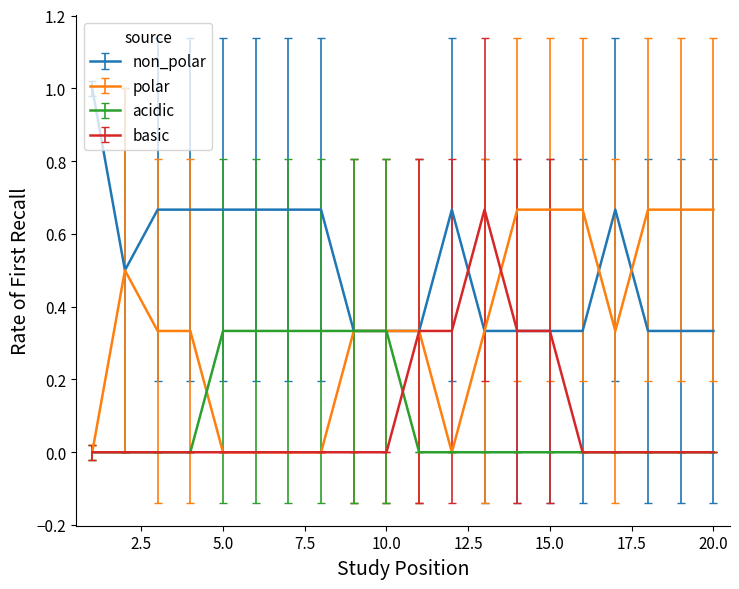

What is the maximum value shown in the chart?

1.0